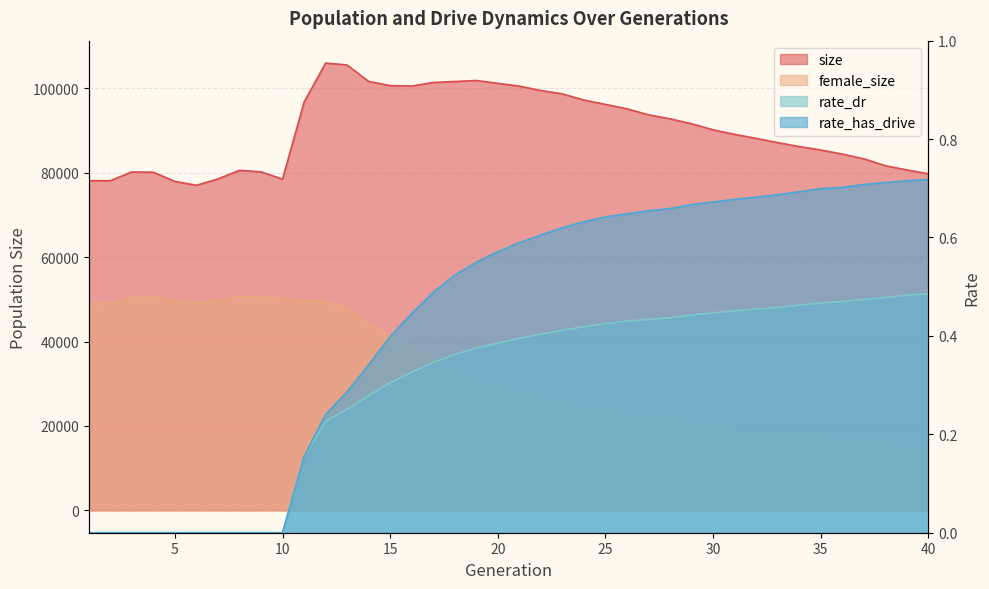

Reading left to right, what are all the values shown in this chart?

size: 1=78141.0	2=78142.0	3=80216.0	4=80141.0	5=77964.0	6=77048.0	7=78553.0	8=80590.0	9=80233.0	10=78508.0	11=96720.0	12=106022.0	13=105567.0	14=101664.0	15=100670.0	16=100565.0	17=101412.0	18=101646.0	19=101885.0	20=101212.0	21=100553.0	22=99516.0	23=98705.0	24=97255.0	25=96216.0	26=95168.0	27=93747.0	28=92806.0	29=91634.0	30=90197.0	31=89114.0	32=88168.0	33=87155.0	34=86228.0	35=85401.0	36=84454.0	37=83323.0	38=81688.0	39=80688.0	40=79787.0
female_size: 1=48994.0	2=49084.0	3=50418.0	4=50744.0	5=49825.0	6=49194.0	7=49826.0	8=50697.0	9=50625.0	10=50278.0	11=49741.0	12=49511.0	13=47950.0	14=44362.0	15=41356.0	16=38634.0	17=36274.0	18=33708.0	19=31755.0	20=30237.0	21=28825.0	22=27501.0	23=26215.0	24=25037.0	25=24001.0	26=23149.0	27=22459.0	28=22074.0	29=21234.0	30=20416.0	31=19894.0	32=19469.0	33=18959.0	34=18374.0	35=17924.0	36=17458.0	37=16933.0	38=16203.0	39=15694.0	40=15480.0
rate_dr: 1=0.0	2=0.0	3=0.0	4=0.0	5=0.0	6=0.0	7=0.0	8=0.0	9=0.0	10=0.0	11=0.2	12=0.2	13=0.3	14=0.3	15=0.3	16=0.3	17=0.3	18=0.4	19=0.4	20=0.4	21=0.4	22=0.4	23=0.4	24=0.4	25=0.4	26=0.4	27=0.4	28=0.4	29=0.4	30=0.4	31=0.5	32=0.5	33=0.5	34=0.5	35=0.5	36=0.5	37=0.5	38=0.5	39=0.5	40=0.5
rate_has_drive: 1=0.0	2=0.0	3=0.0	4=0.0	5=0.0	6=0.0	7=0.0	8=0.0	9=0.0	10=0.0	11=0.2	12=0.2	13=0.3	14=0.3	15=0.4	16=0.4	17=0.5	18=0.5	19=0.5	20=0.6	21=0.6	22=0.6	23=0.6	24=0.6	25=0.6	26=0.6	27=0.7	28=0.7	29=0.7	30=0.7	31=0.7	32=0.7	33=0.7	34=0.7	35=0.7	36=0.7	37=0.7	38=0.7	39=0.7	40=0.7